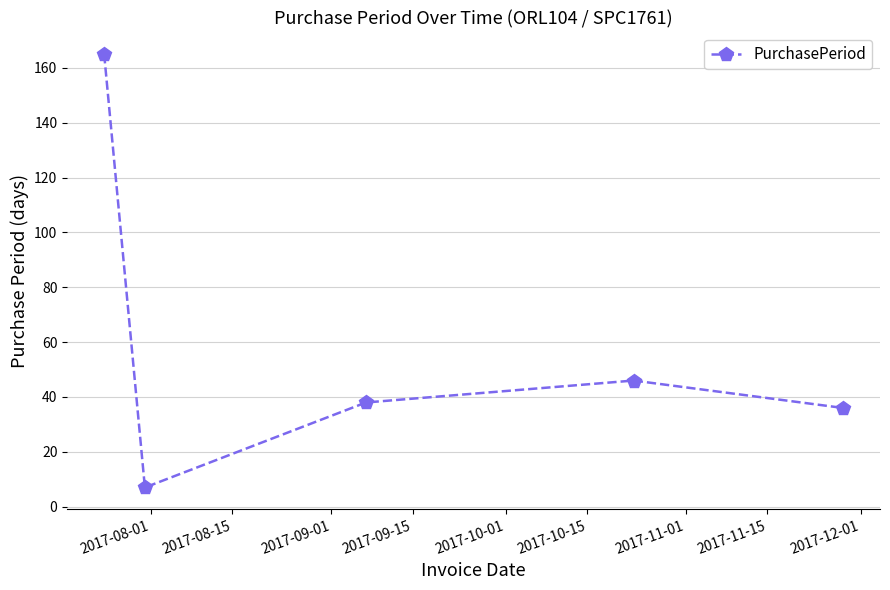

What is the sum of all values?

292